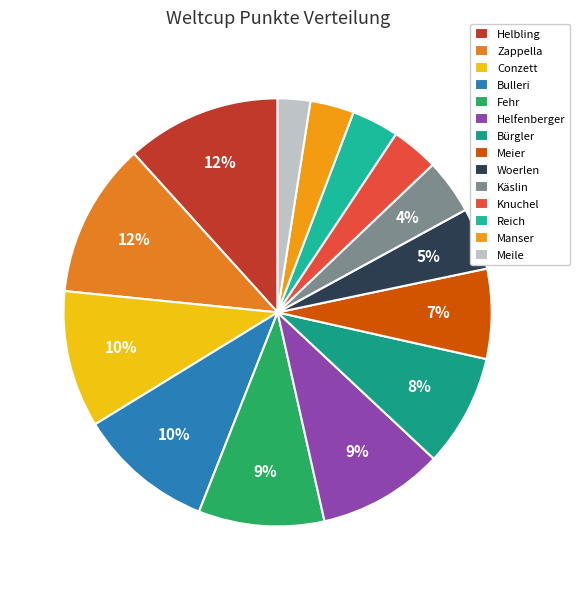

What portion of the pie excludes Reich?

96.4%